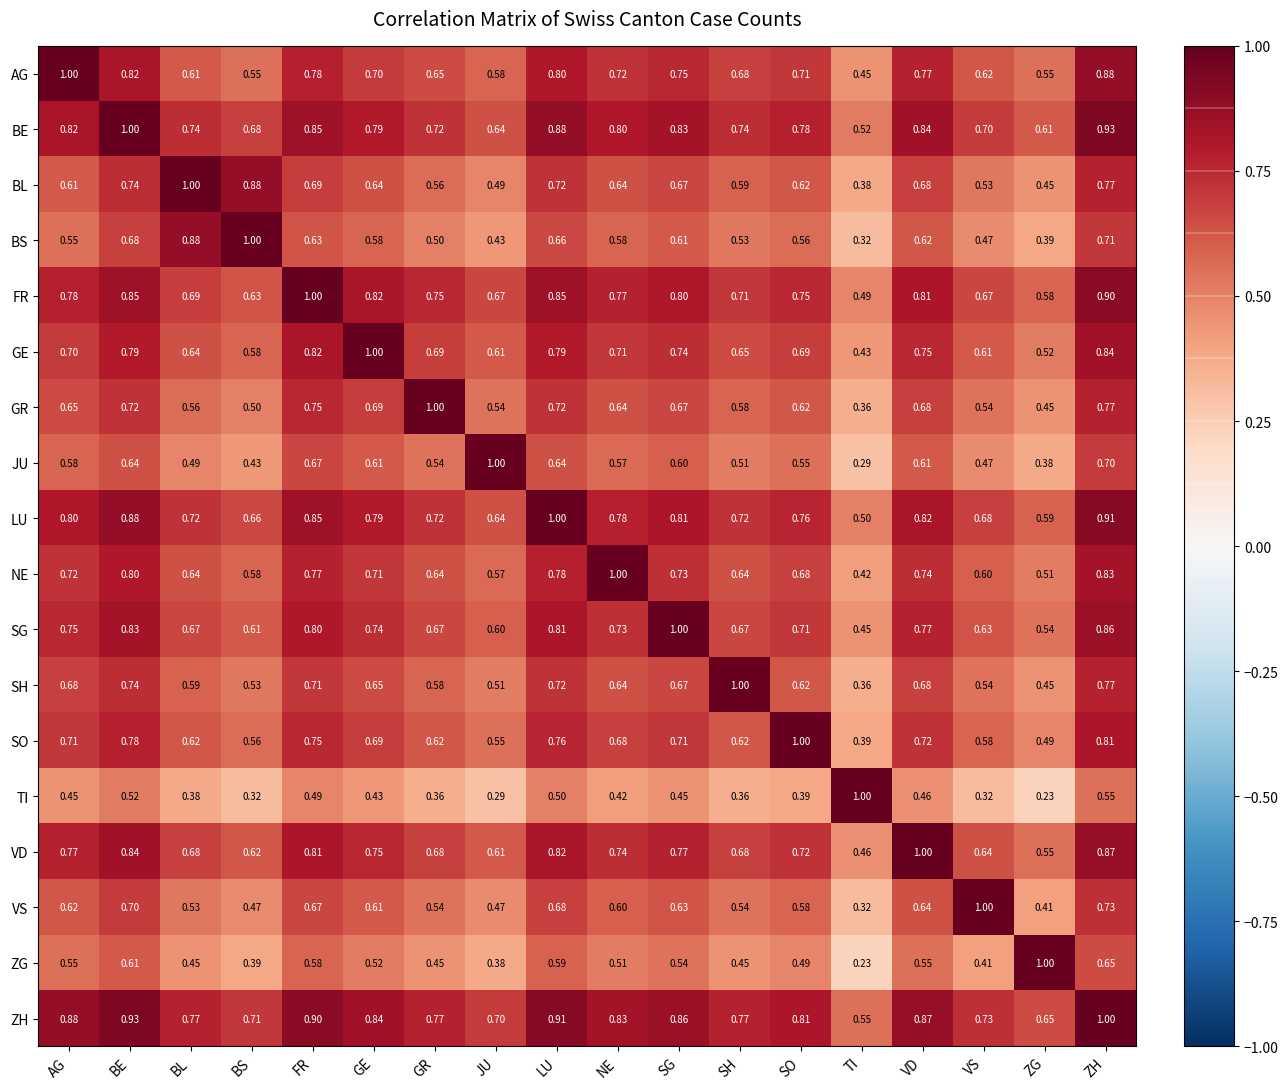

Which category has the highest value in the VS series?

VS